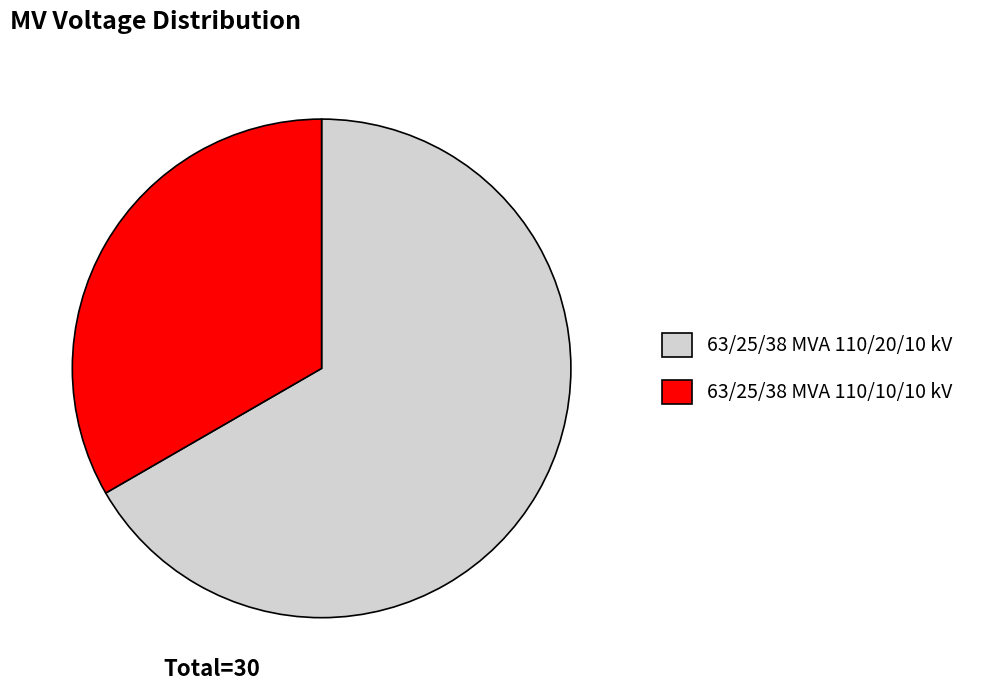

Combined, do 63/25/38 MVA 110/10/10 kV and 63/25/38 MVA 110/20/10 kV account for over 50%?

Yes